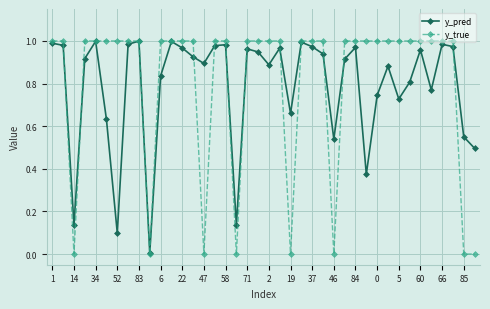

What is the sum of all y_true values?

32.0